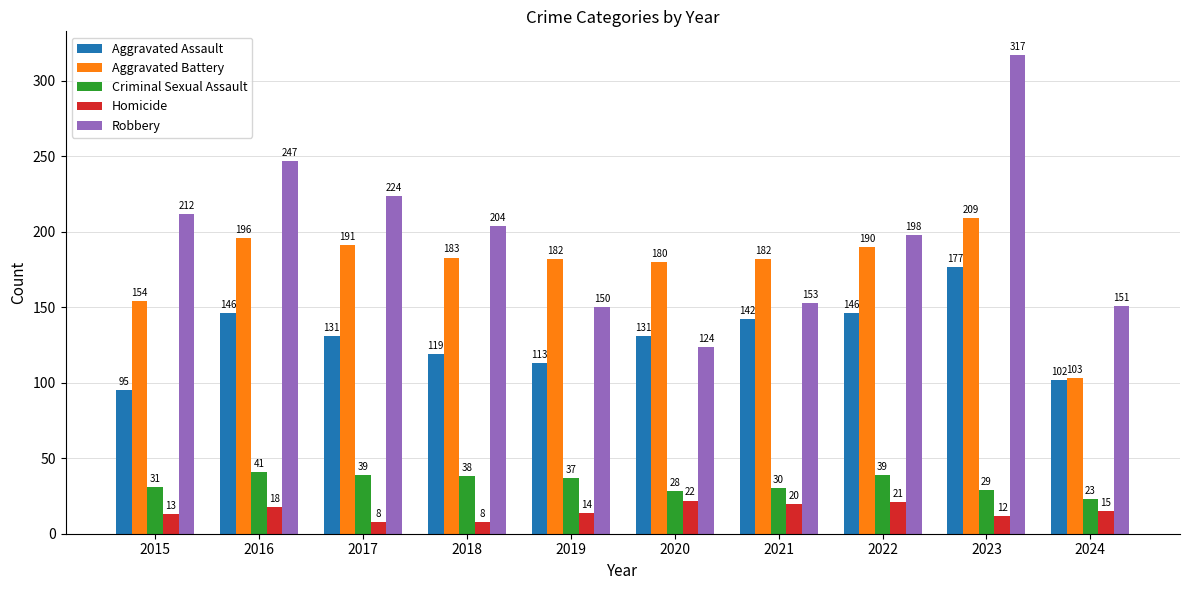

What is the value of the Homicide bar at the 9th from the left?

12